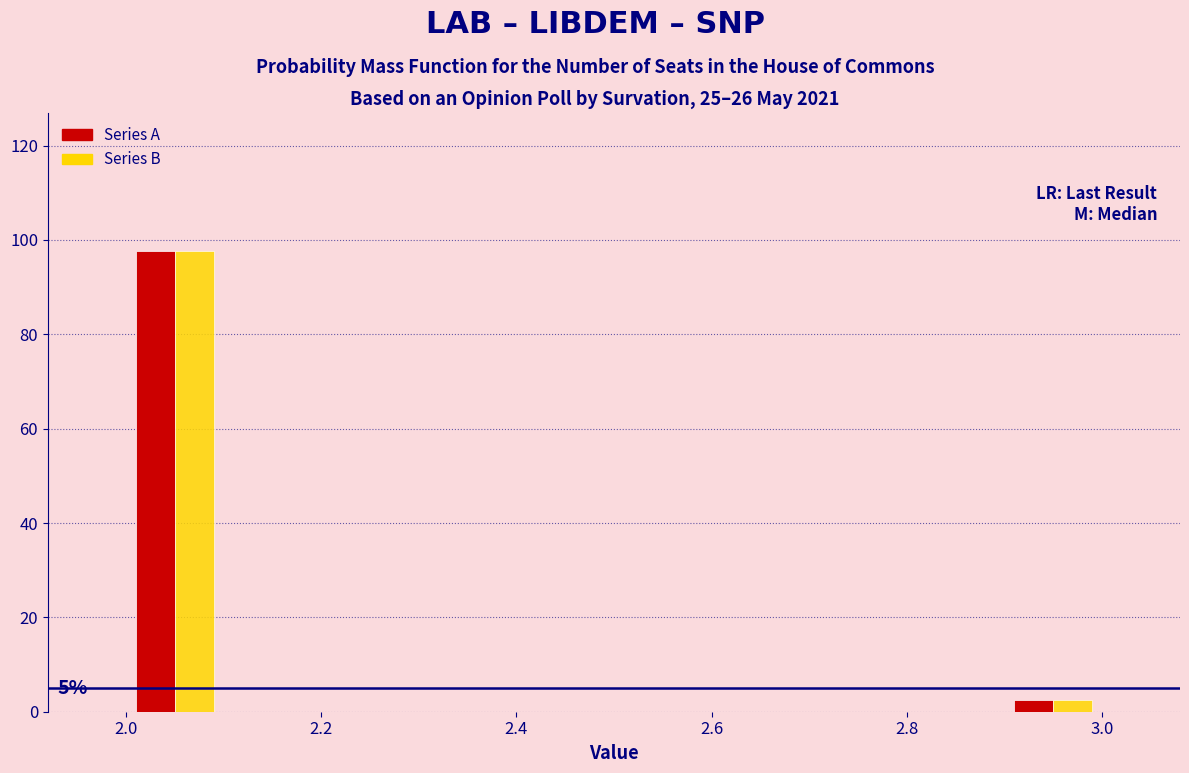

In the Series A series, which range on the x-axis has the tallest bar?

2.0 to 2.1